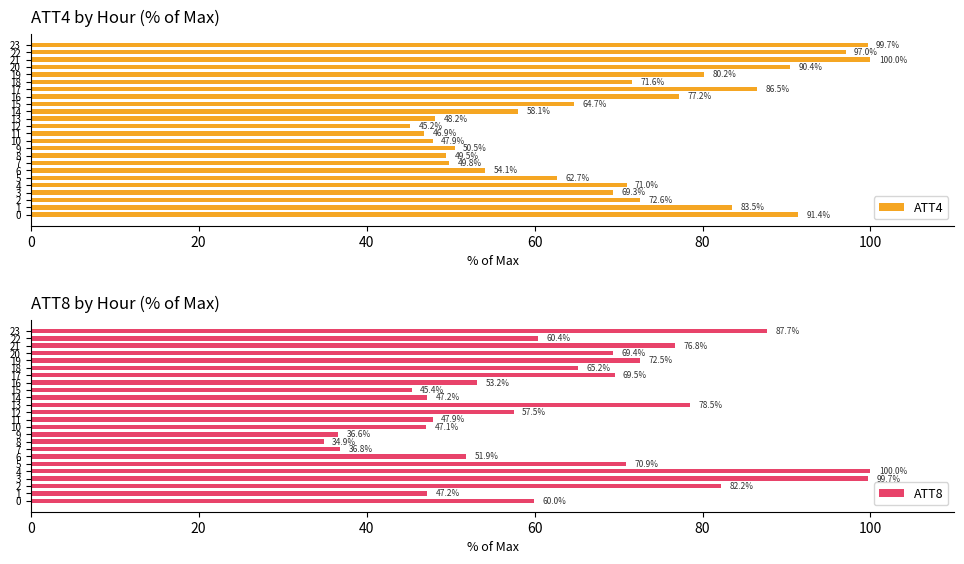

What is the value of the ATT8 bar at the 18th from the left?

69.5